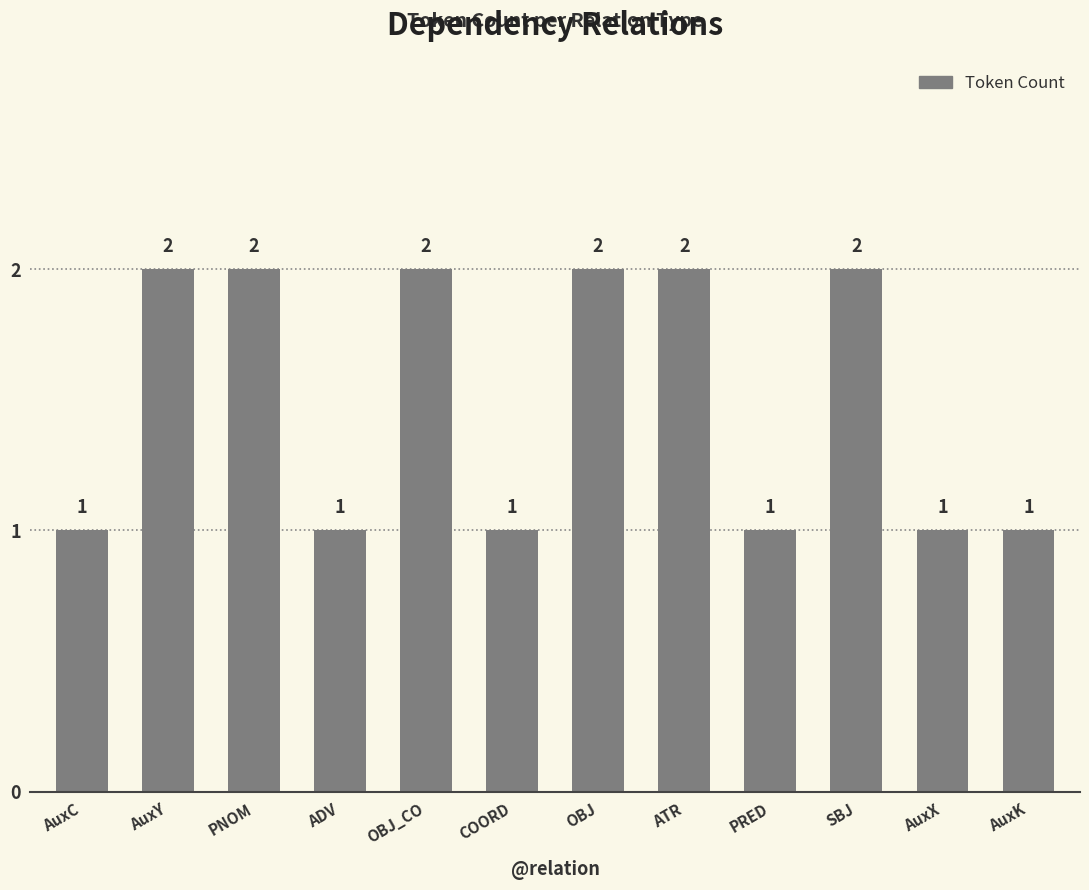

Read the value at AuxY.

2